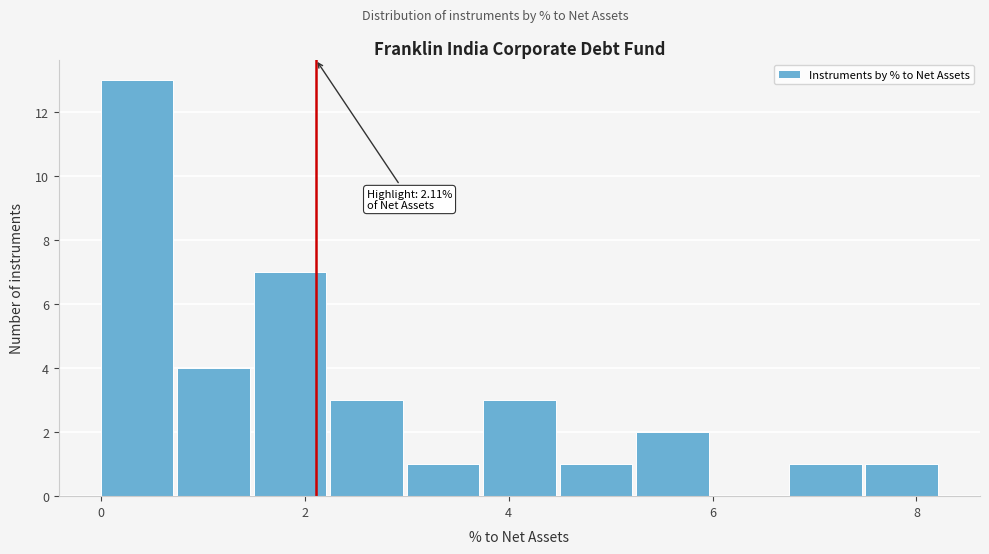

Around what value on the x-axis is the tallest bar? Give the approximate position of its centre, as read against the axis.

0.4